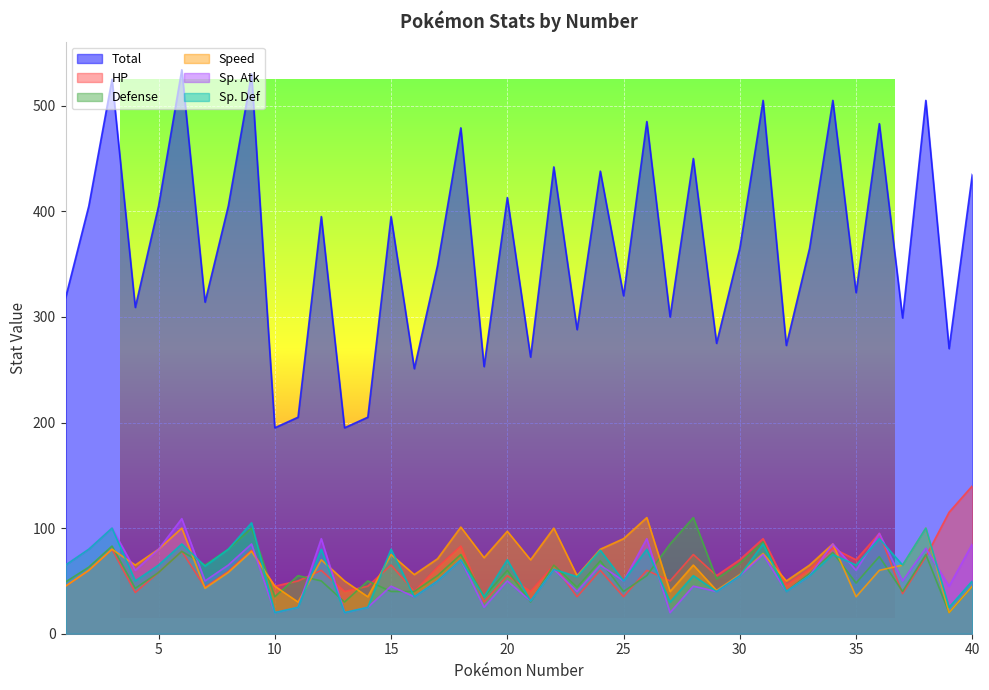

The value of Sp. Atk at 25 is 50. True or false?

True